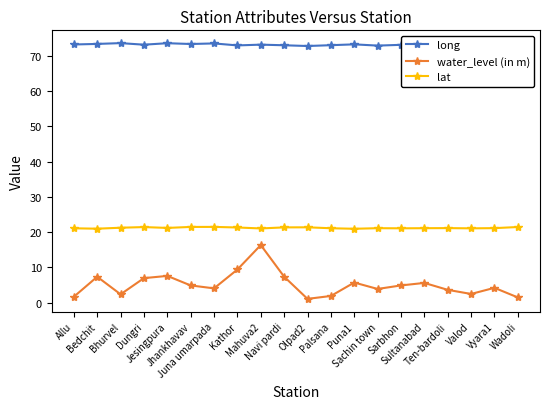

At which label does long reach its peak?

Bhurvel